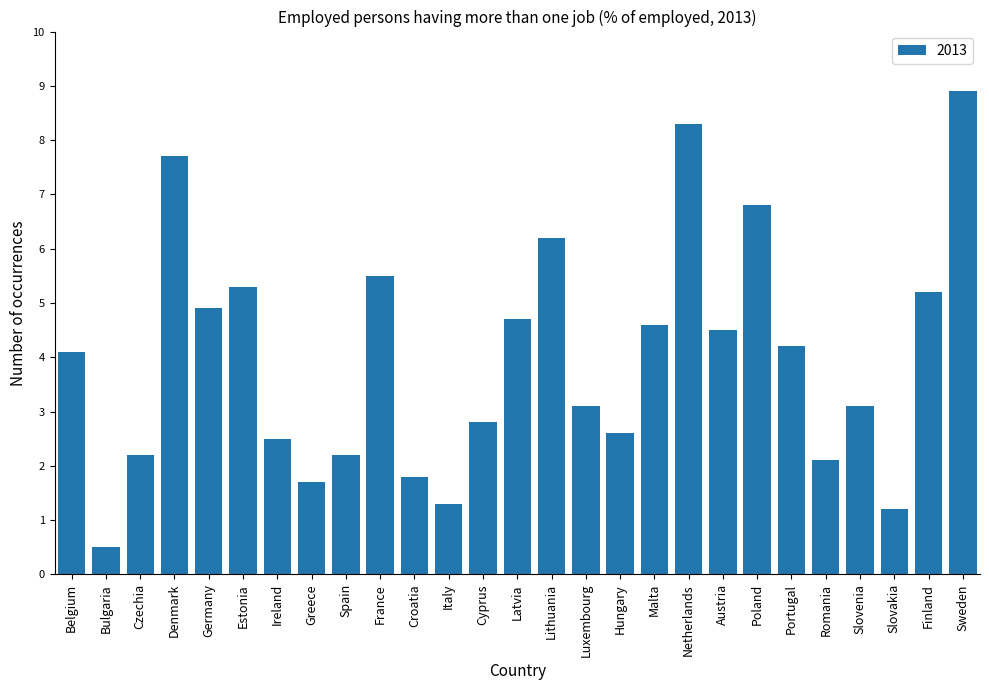

What is the difference between the values at Netherlands and Malta?

3.7